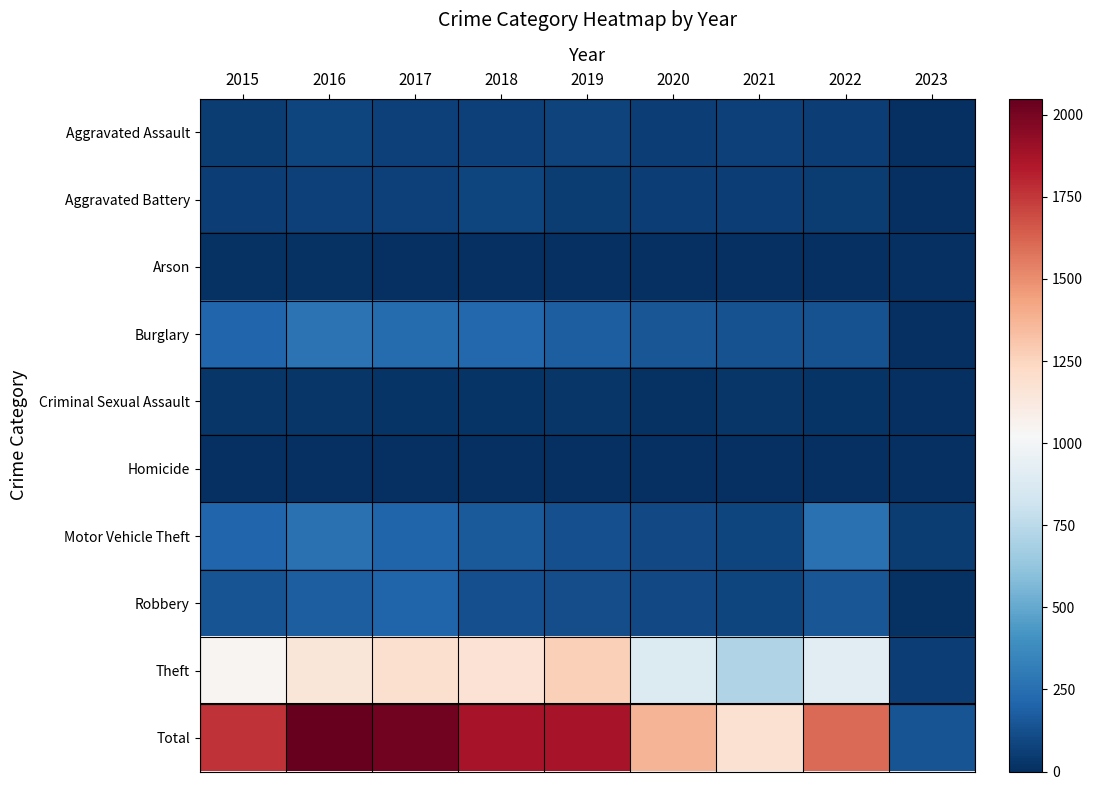

Rank the series at 2017 from highest to lowest value.

Total, Theft, Burglary, Motor Vehicle Theft, Robbery, Aggravated Assault, Aggravated Battery, Criminal Sexual Assault, Arson, Homicide